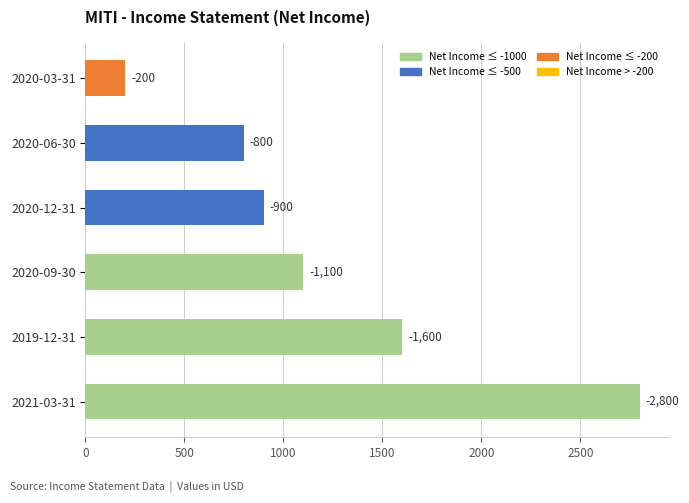

How many bars are there in total?

6